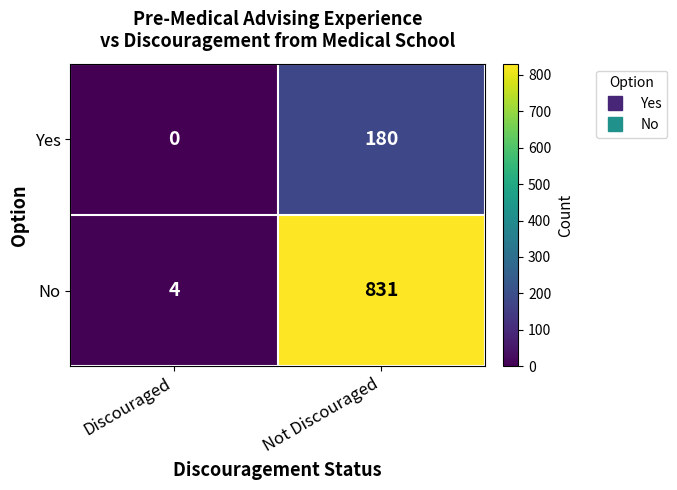

How many series are shown in this chart?

2